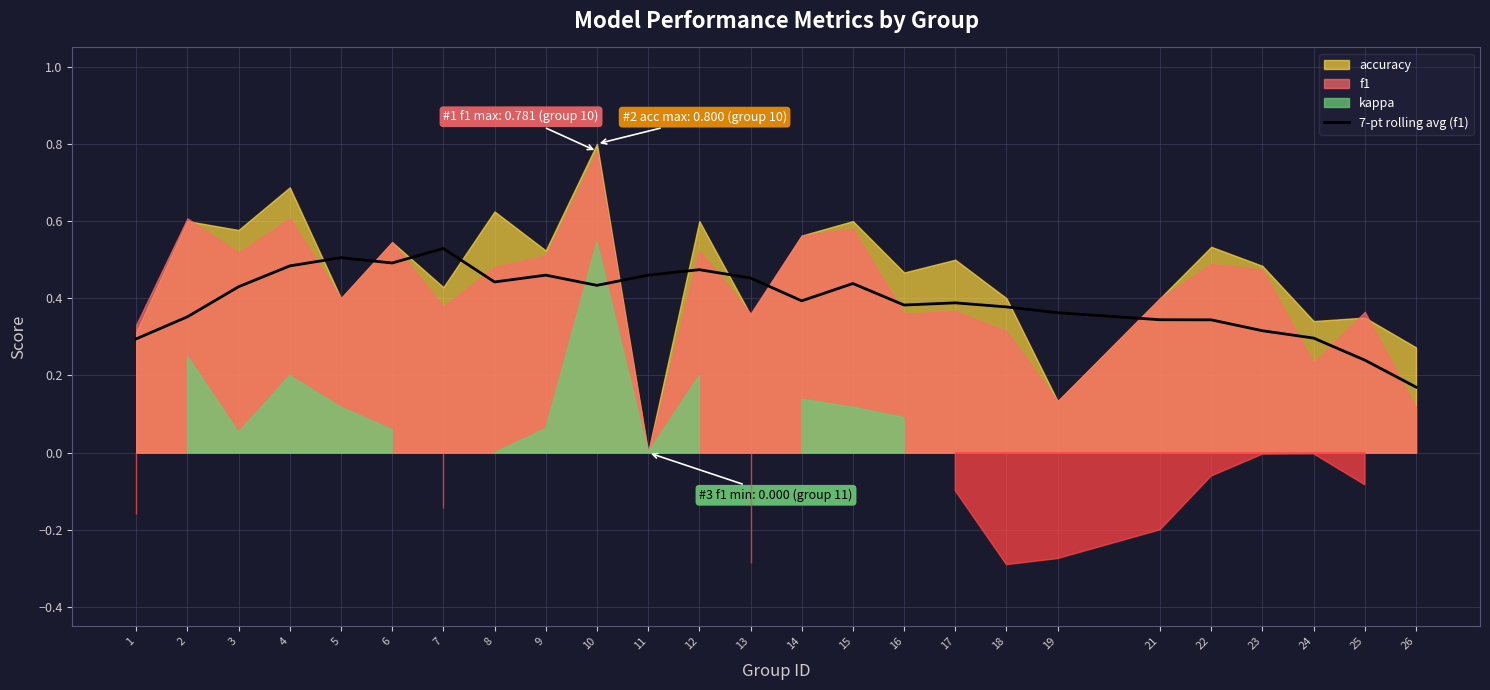

What is the value of the 10th point from the left?

0.4